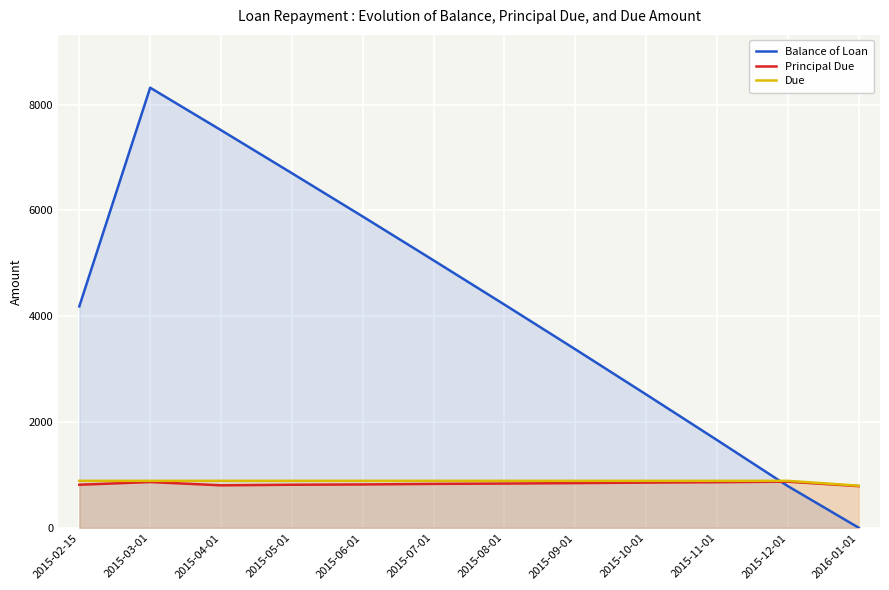

How many categories are shown in the chart?

12